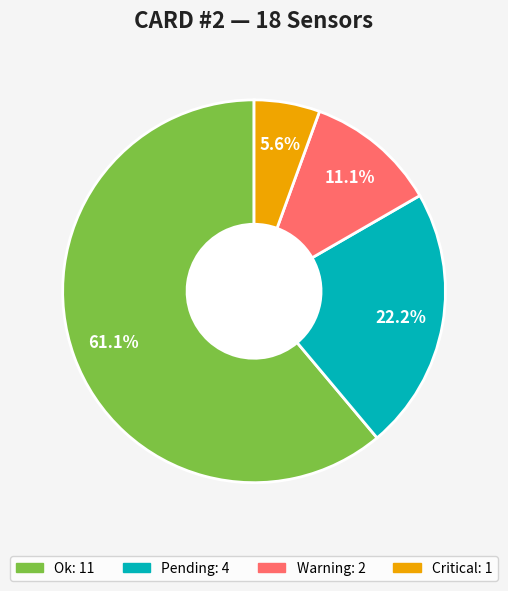

Count the number of slices in the pie.

4